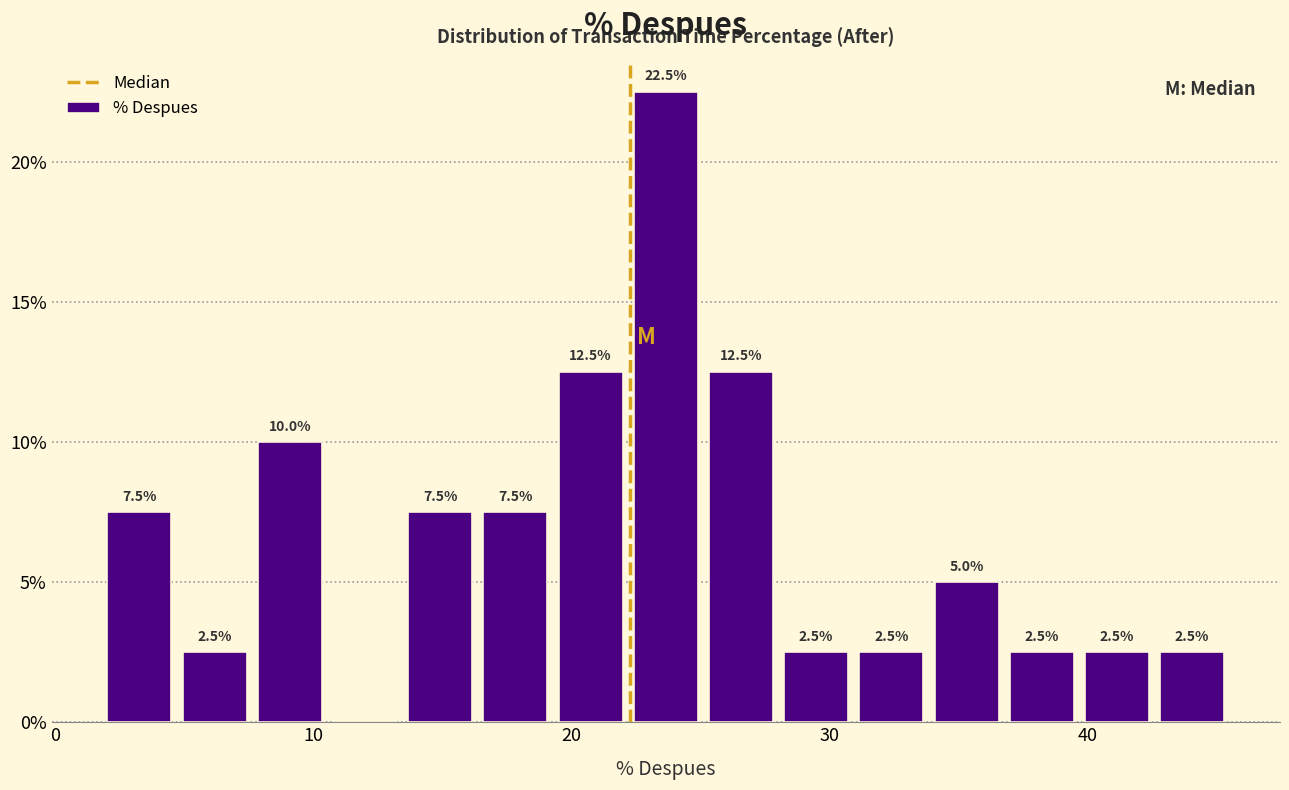

Read against the x-axis, roughly where is the centre of the tallest bar?

24